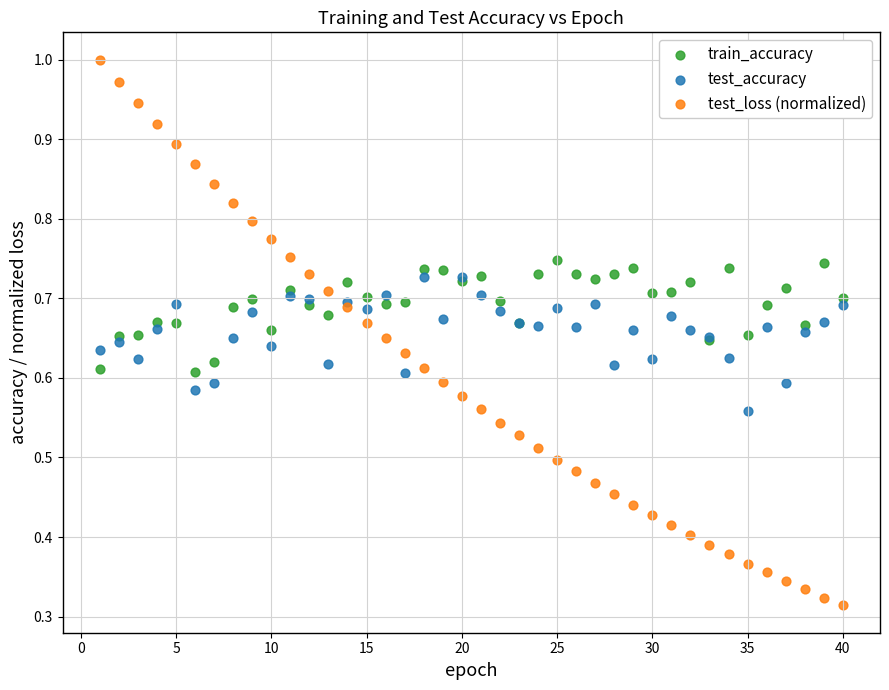

What are all the series names shown in the legend?

train_accuracy, test_accuracy, test_loss (normalized)